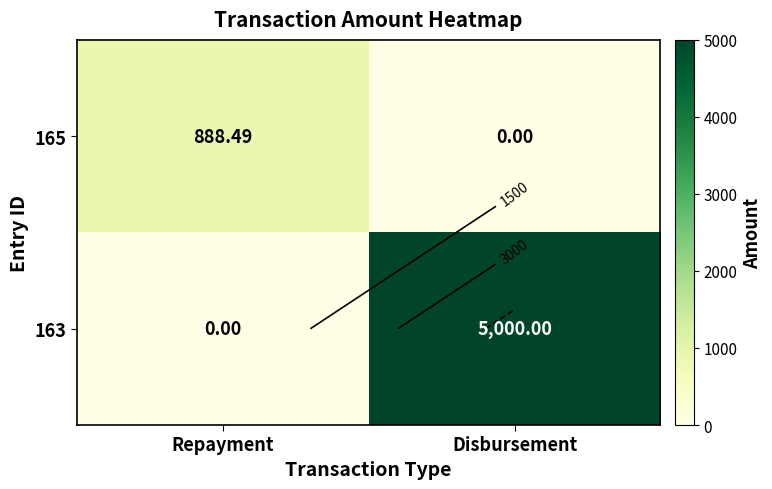

The 165 series shows 888.5 at Repayment. True or false?

True